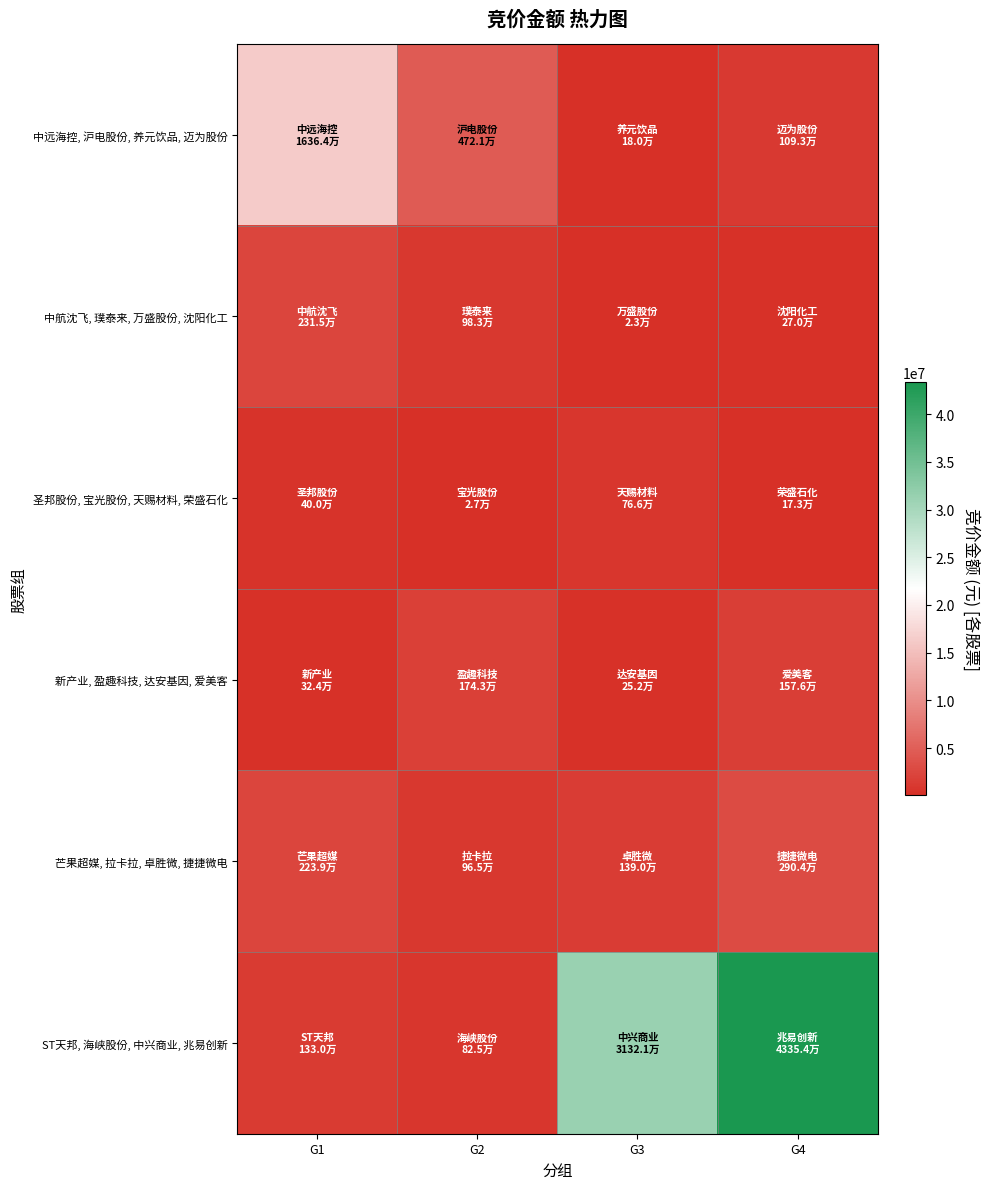

Which category has the lowest value across all series?

G3